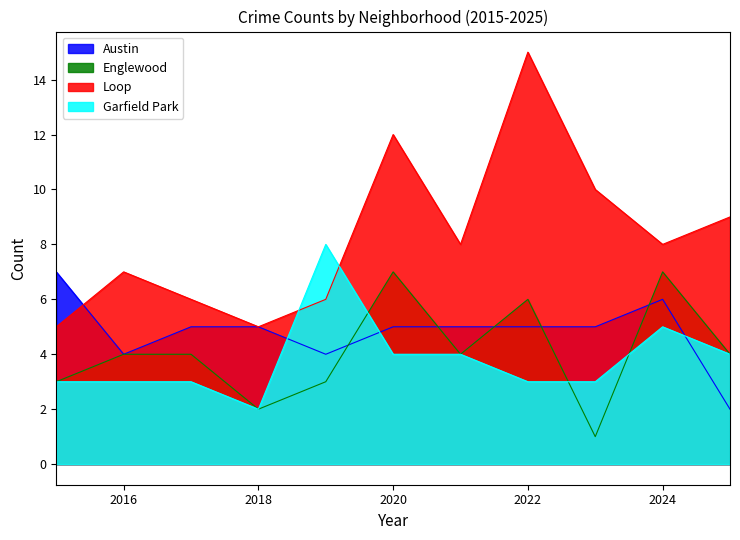

What is the value of the Englewood point at the 5th from the left?

3